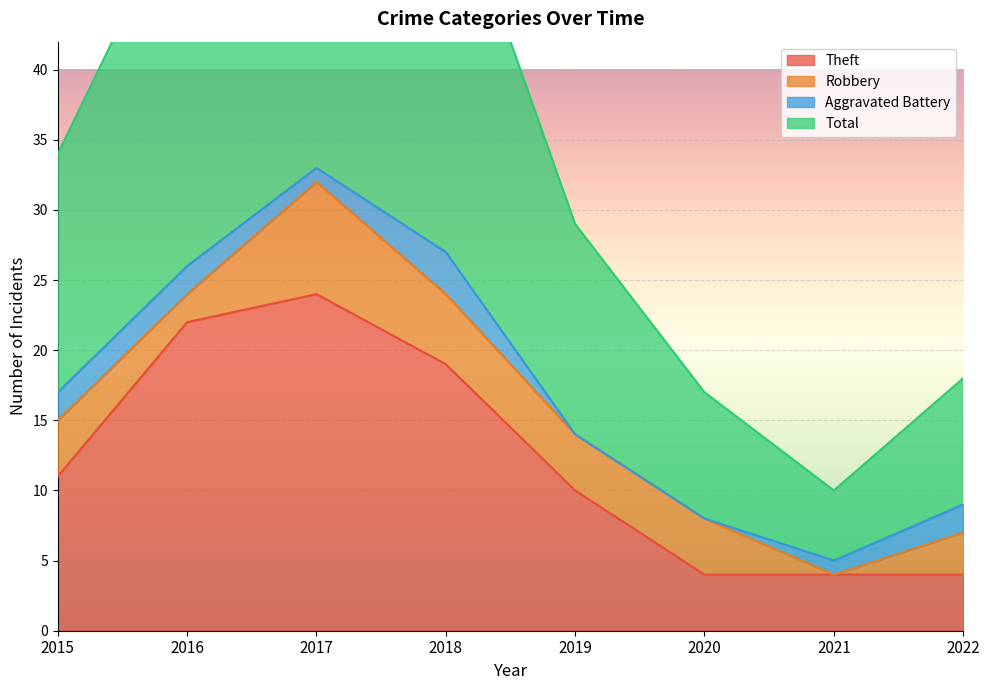

Does the chart display data point markers on the line(s)?

No